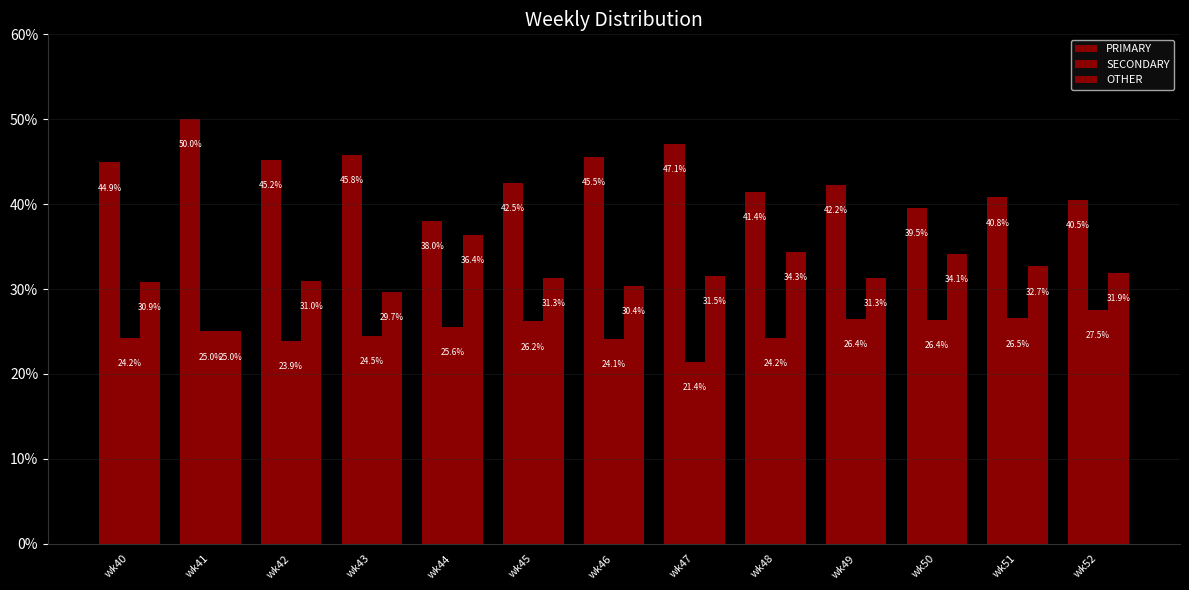

Between wk45 and wk48, which series saw the biggest shift?

OTHER